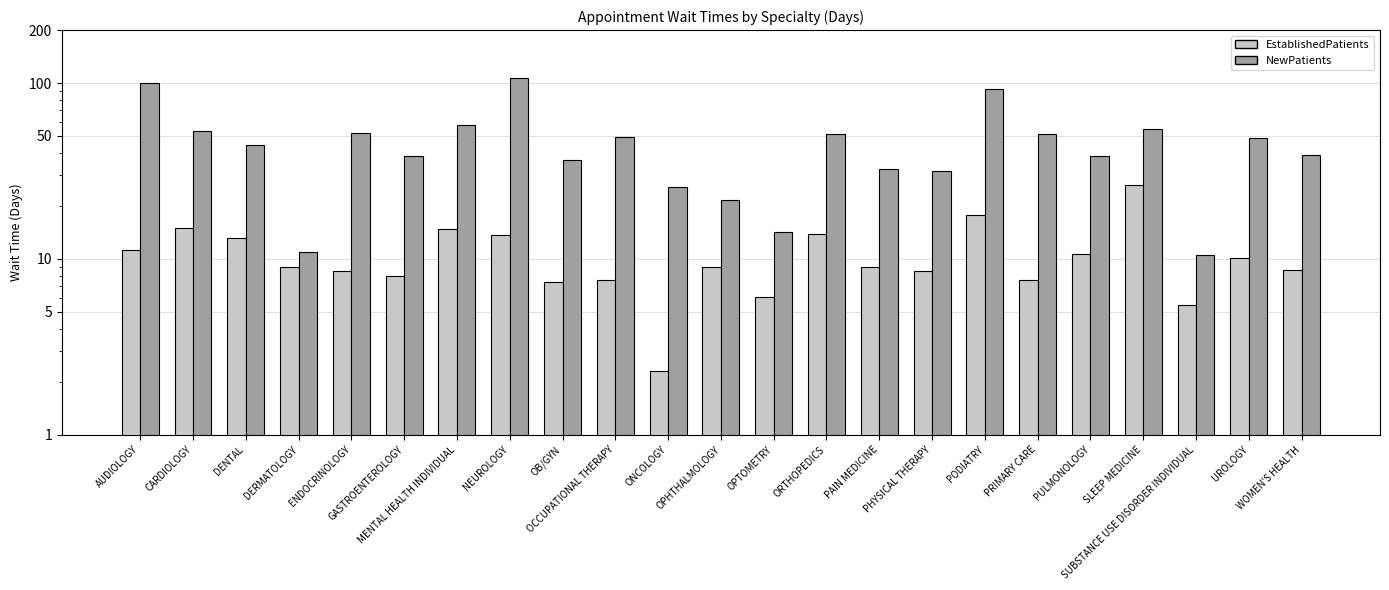

Reading left to right, what are all the values shown in this chart?

EstablishedPatients: AUDIOLOGY=11.2	CARDIOLOGY=14.9	DENTAL=13.1	DERMATOLOGY=9.0	ENDOCRINOLOGY=8.5	GASTROENTEROLOGY=8.0	MENTAL HEALTH INDIVIDUAL=14.8	NEUROLOGY=13.7	OB/GYN=7.4	OCCUPATIONAL THERAPY=7.6	ONCOLOGY=2.3	OPHTHALMOLOGY=9.0	OPTOMETRY=6.1	ORTHOPEDICS=13.9	PAIN MEDICINE=9.0	PHYSICAL THERAPY=8.5	PODIATRY=17.7	PRIMARY CARE=7.6	PULMONOLOGY=10.7	SLEEP MEDICINE=26.2	SUBSTANCE USE DISORDER INDIVIDUAL=5.5	UROLOGY=10.1	WOMEN'S HEALTH=8.6
NewPatients: AUDIOLOGY=99.8	CARDIOLOGY=53.3	DENTAL=44.3	DERMATOLOGY=10.9	ENDOCRINOLOGY=52.2	GASTROENTEROLOGY=38.7	MENTAL HEALTH INDIVIDUAL=57.6	NEUROLOGY=106.9	OB/GYN=36.7	OCCUPATIONAL THERAPY=49.5	ONCOLOGY=25.5	OPHTHALMOLOGY=21.5	OPTOMETRY=14.2	ORTHOPEDICS=51.1	PAIN MEDICINE=32.5	PHYSICAL THERAPY=31.8	PODIATRY=92.6	PRIMARY CARE=51.6	PULMONOLOGY=38.5	SLEEP MEDICINE=54.6	SUBSTANCE USE DISORDER INDIVIDUAL=10.5	UROLOGY=48.6	WOMEN'S HEALTH=39.1